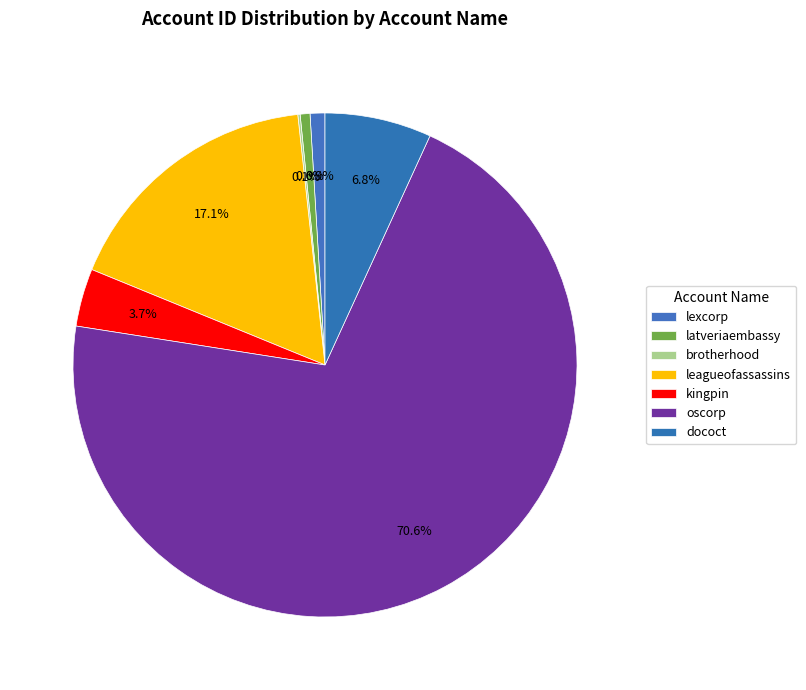

Which has a higher value, brotherhood or latveriaembassy?

latveriaembassy